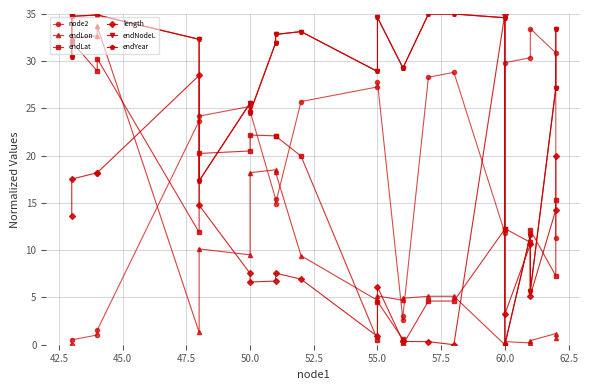

Which series has the widest spread of values?

endLon